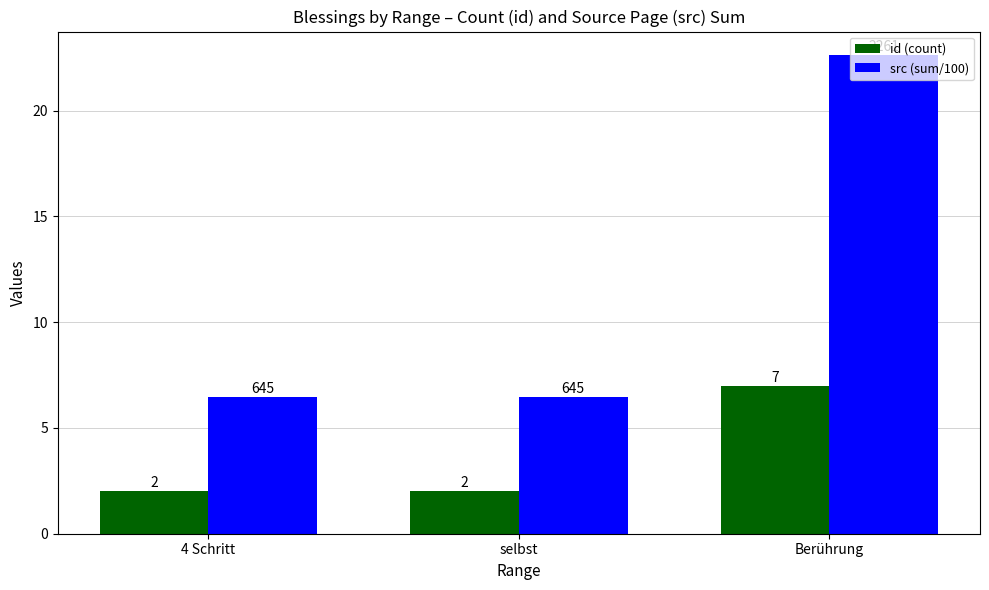

Which series has the widest spread of values?

src (sum/100)